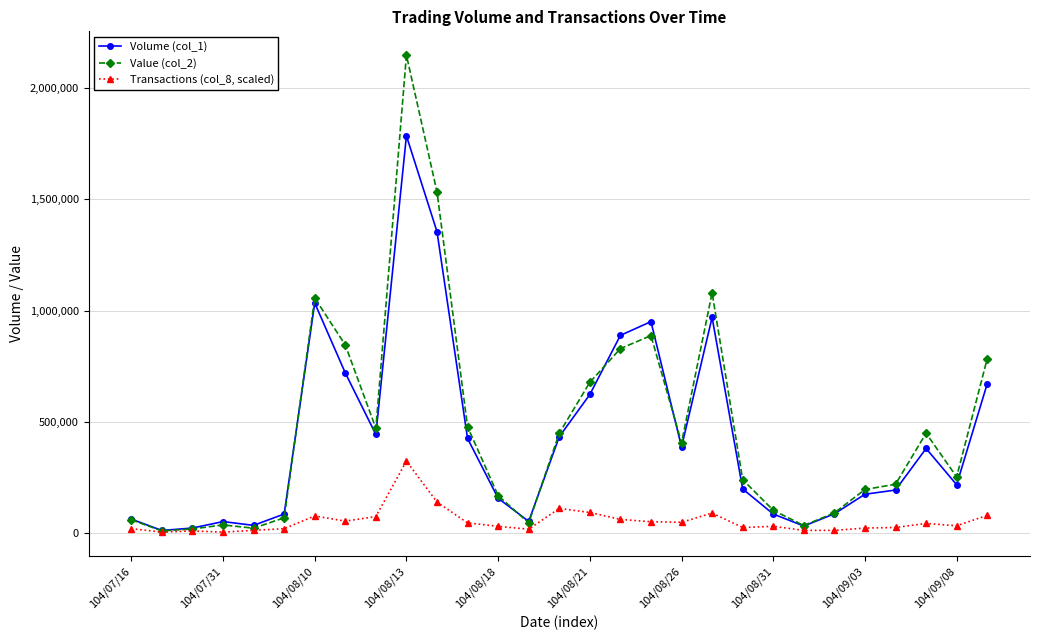

Rank the series by their maximum value, from highest to lowest.

Value (col_2), Volume (col_1), Transactions (col_8, scaled)